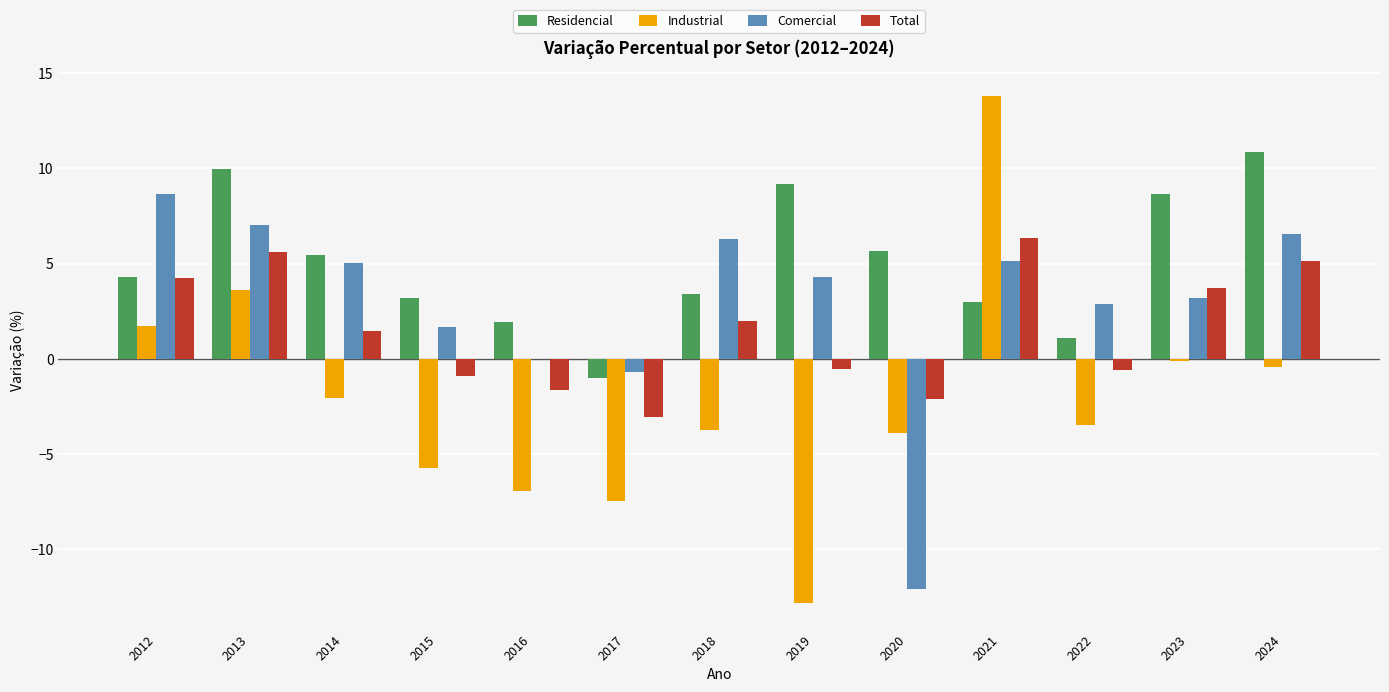

Which series has the largest total across all categories?

Residencial